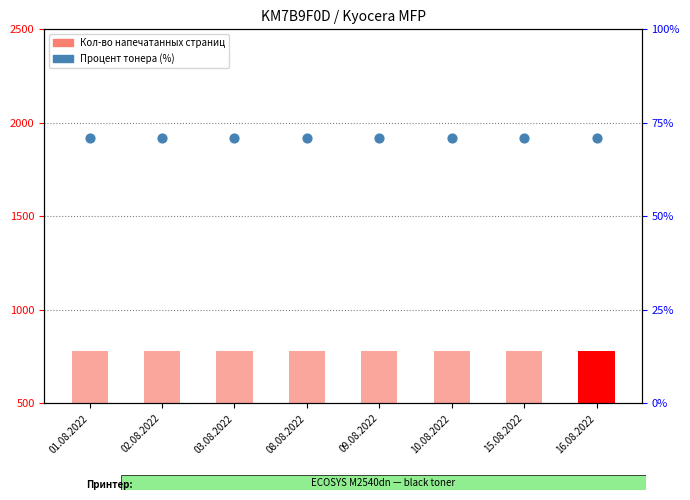

At how many categories does at least one series exceed 537?

8